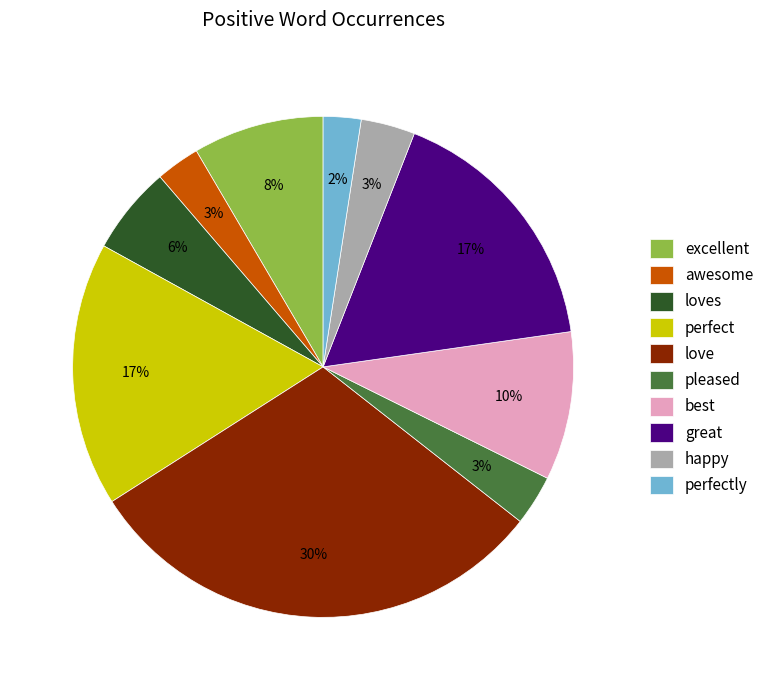

How many segments does this pie chart have?

10